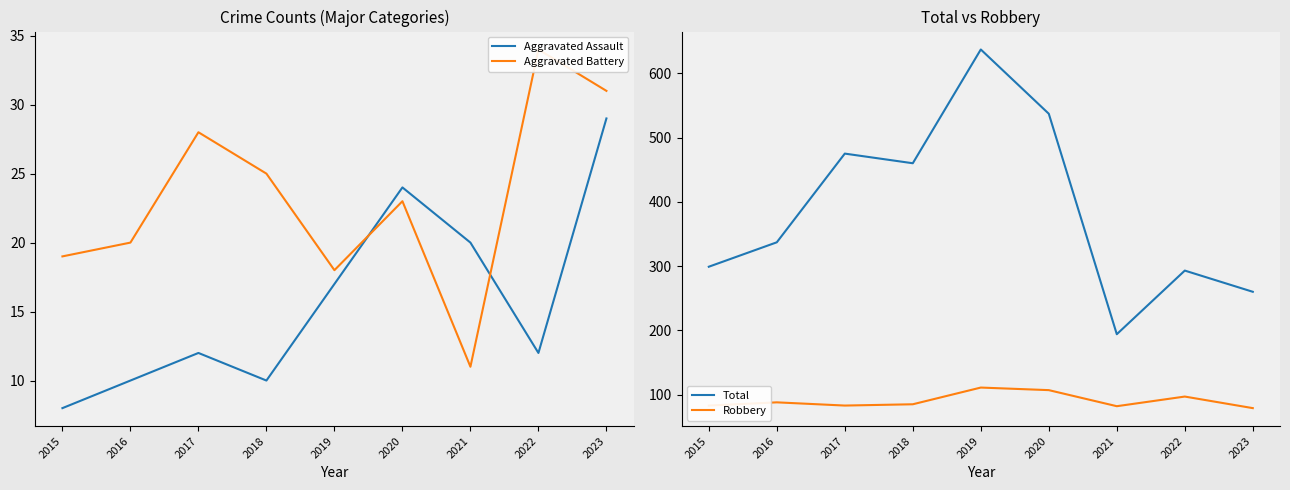

How many lines are shown in the chart?

4